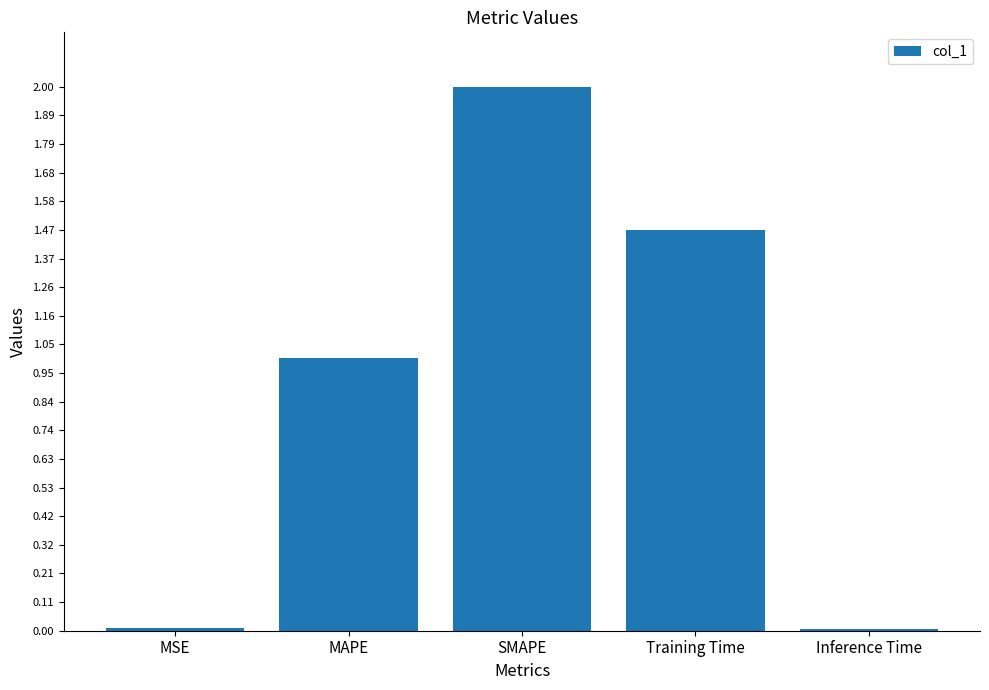

Is it true that the value at MSE is 0.0?

True